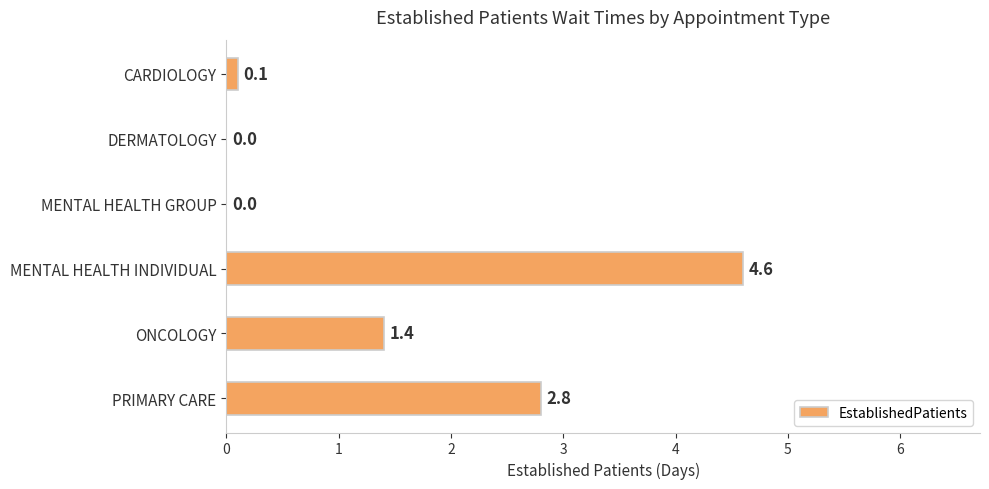

What is the sum of all values?

8.9